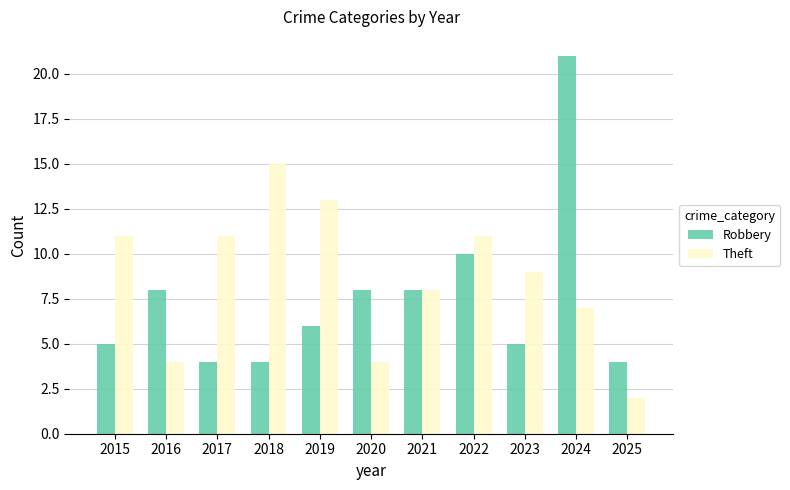

Rank the series at 2023 from highest to lowest value.

Theft, Robbery